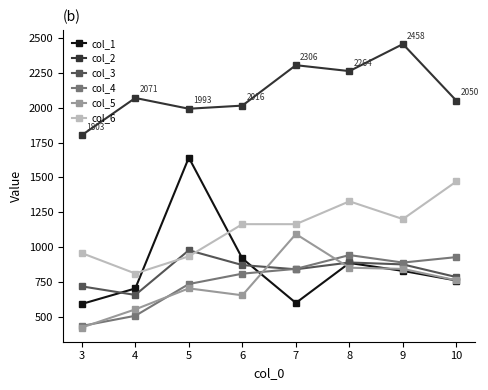

Which category has the highest value in the col_2 series?

9